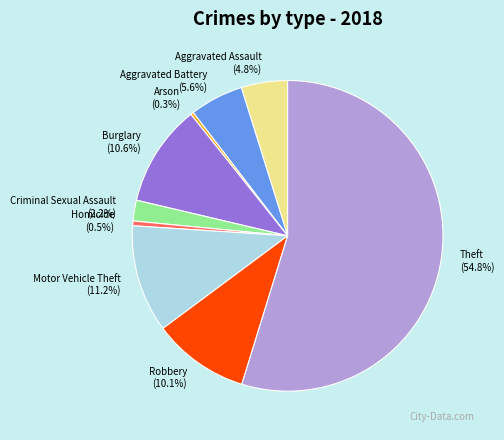

Between Arson and Aggravated Battery, which is larger?

Aggravated Battery